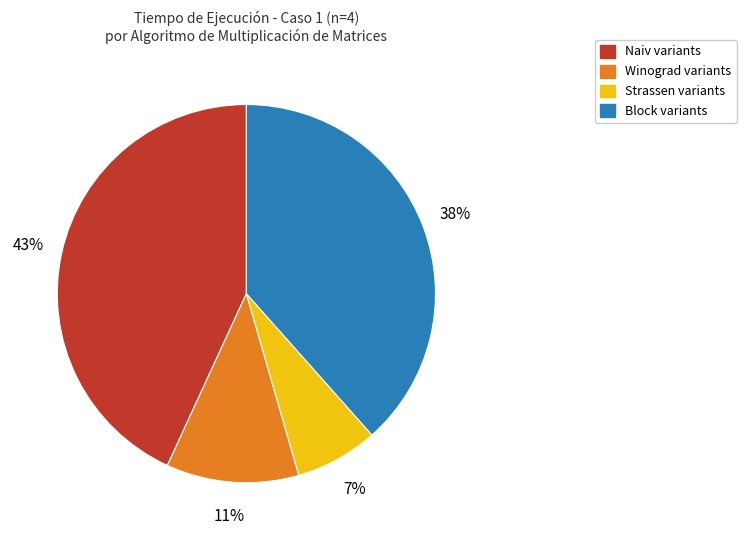

Does any single category account for the majority?

No